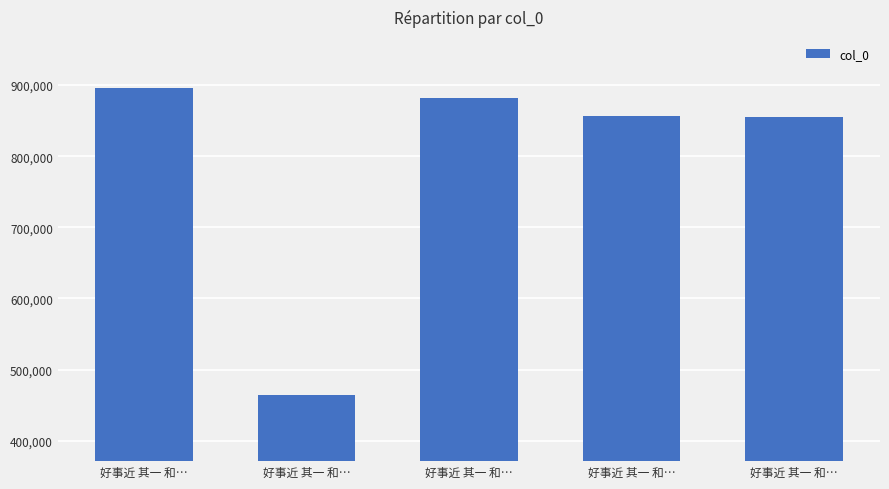

What is the smallest value displayed?

464257